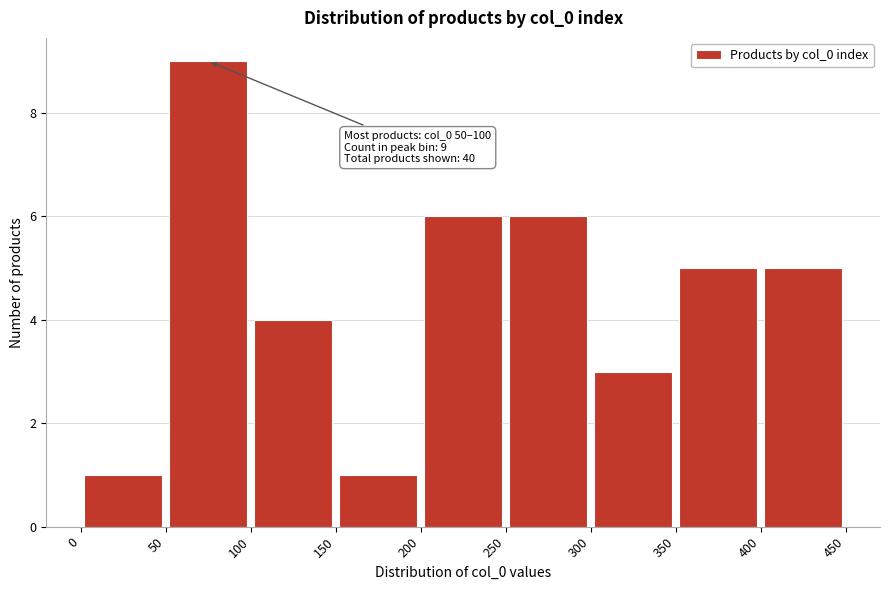

Over which range of the x-axis is the bar tallest?

50 to 100